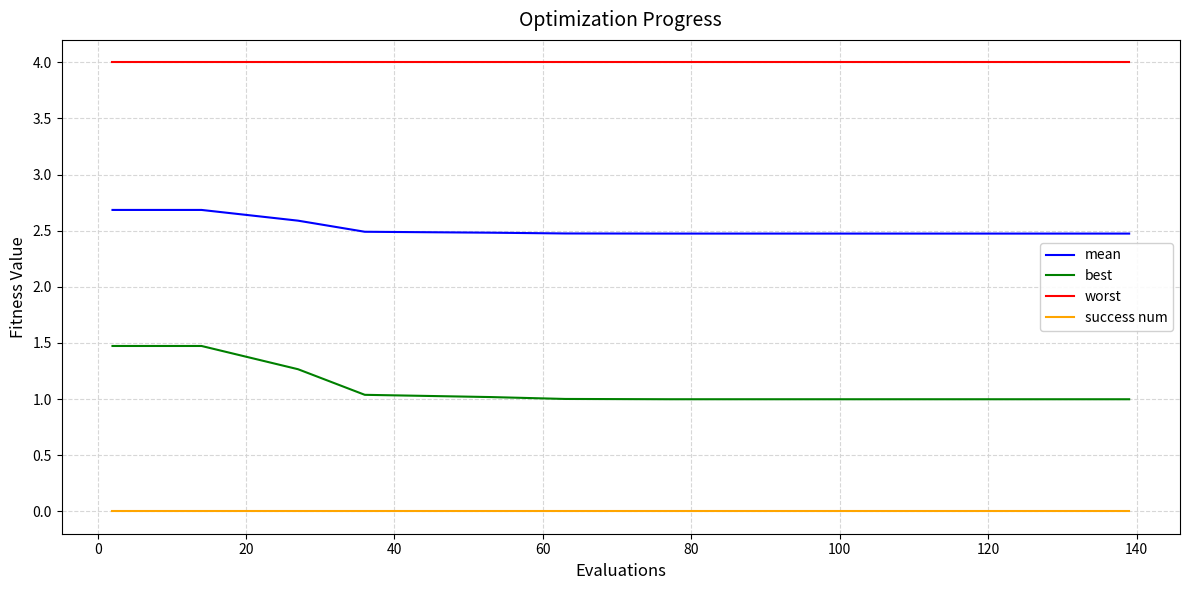

Which series has the widest spread of values?

best